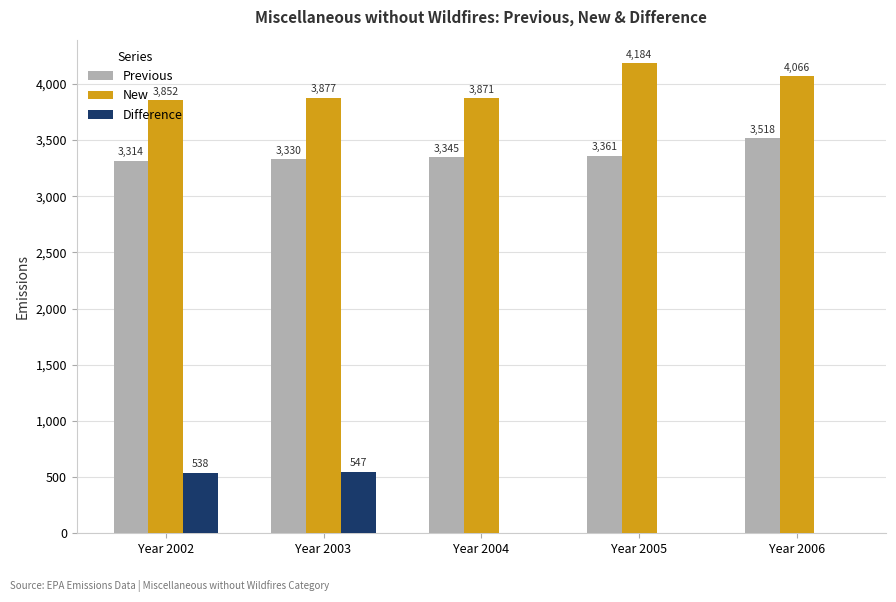

True or false: Previous has a value of 5393.1 at Year 2006.

False